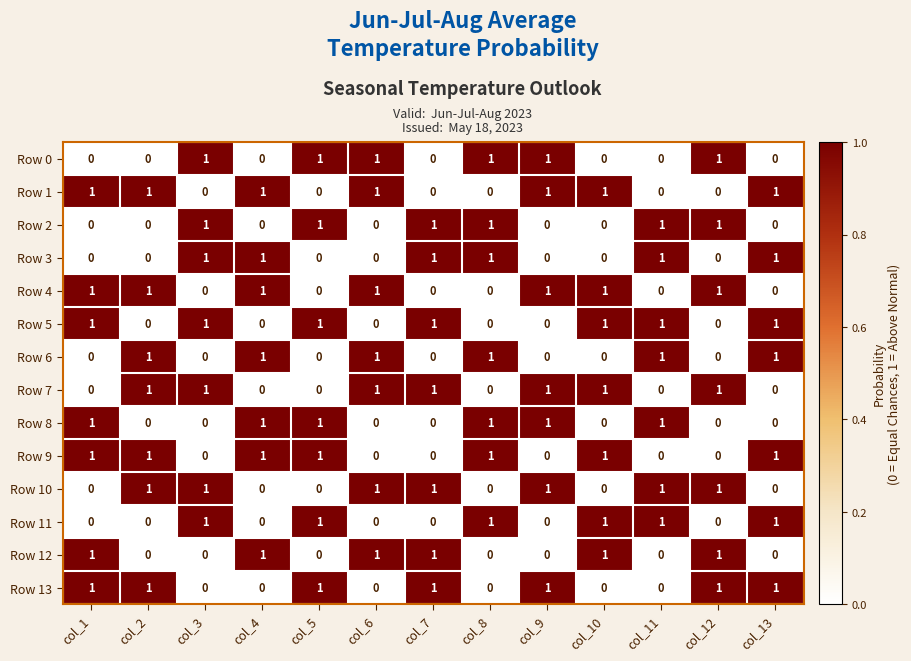

How many Row 7 values are between 0 and 1?

13